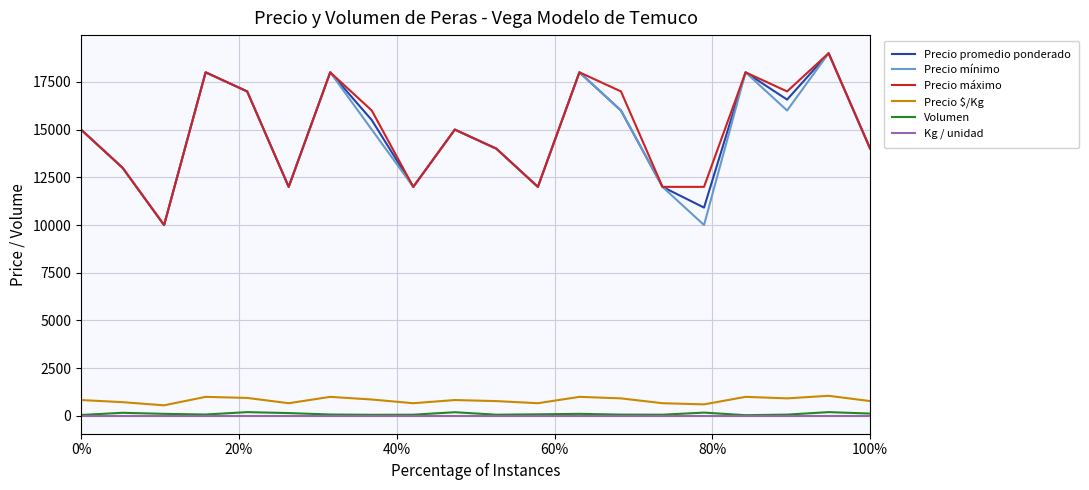

True or false: Kg / unidad and Precio promedio ponderado cross at least once.

False